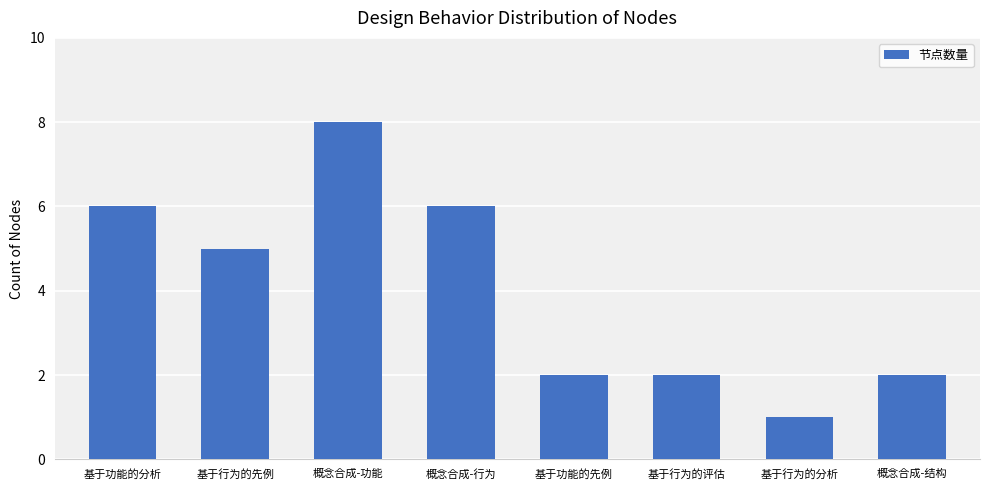

How many values are between 2 and 6?

6